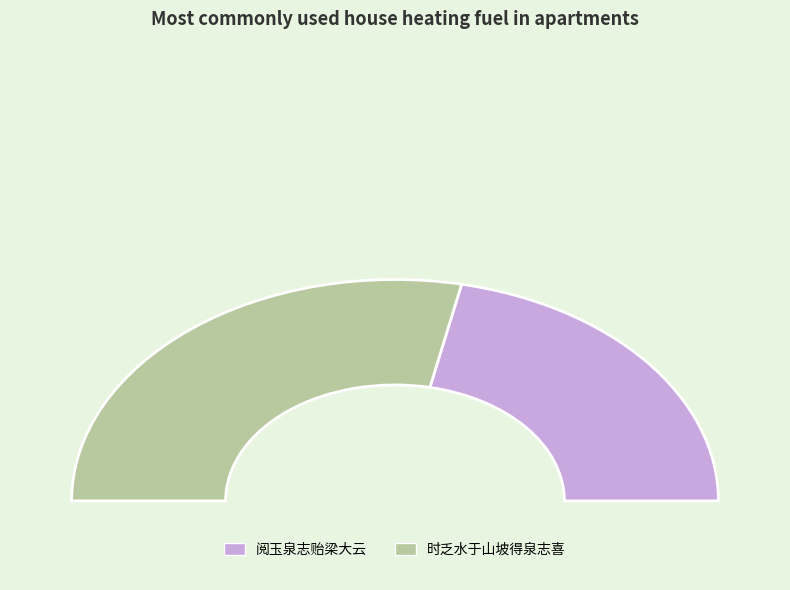

How much of the chart is everything except 阅玉泉志贻梁大云?

56.6%